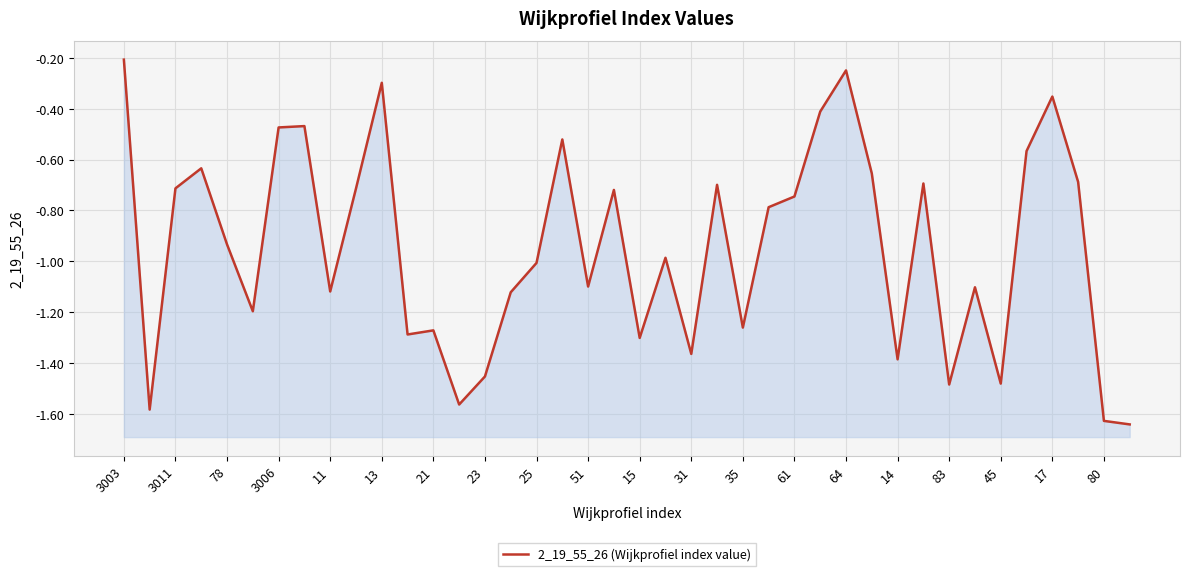

What is the value of the 16th point from the left?

-1.1